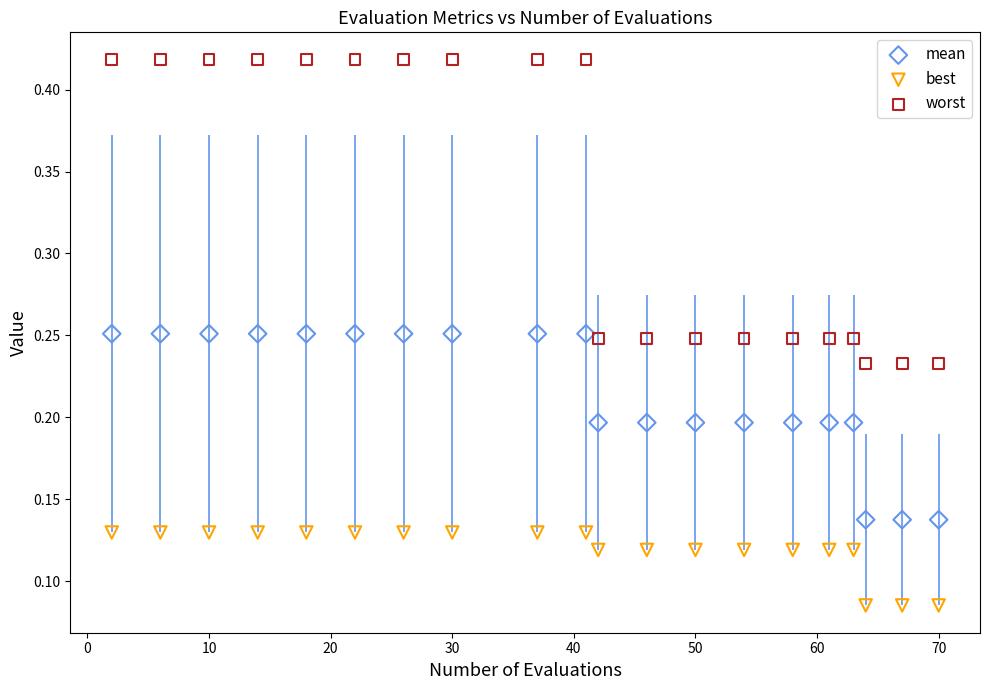

Across all data points, what is the range of X values (max minus min)?

68.0